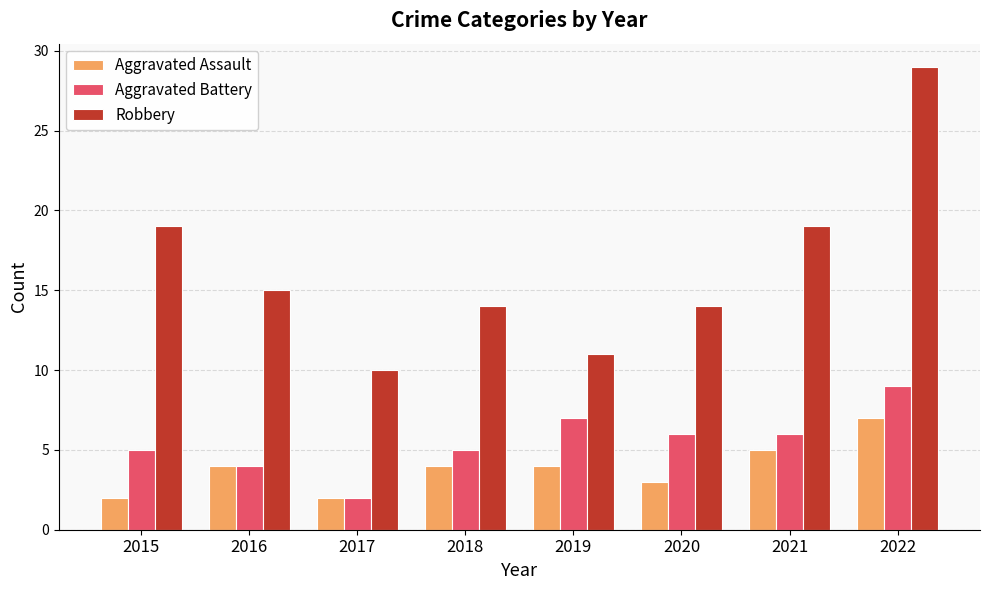

What is the difference between the second highest and second lowest values in the Robbery series?

8